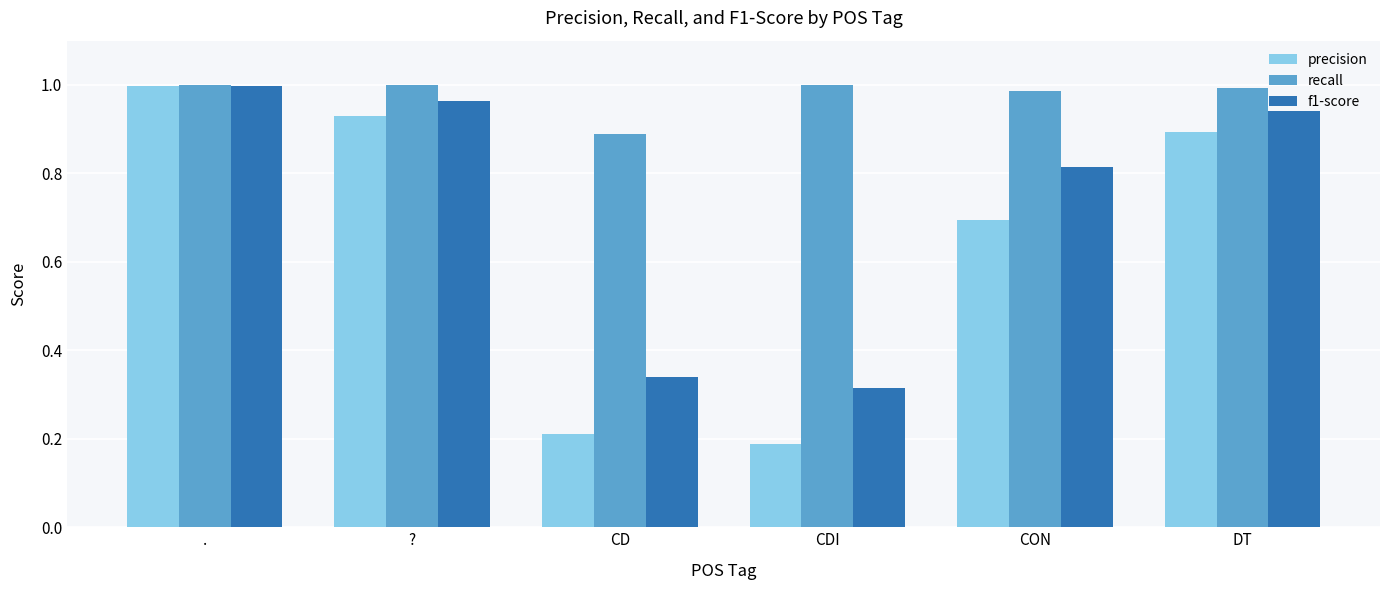

Which series has the largest total across all categories?

recall